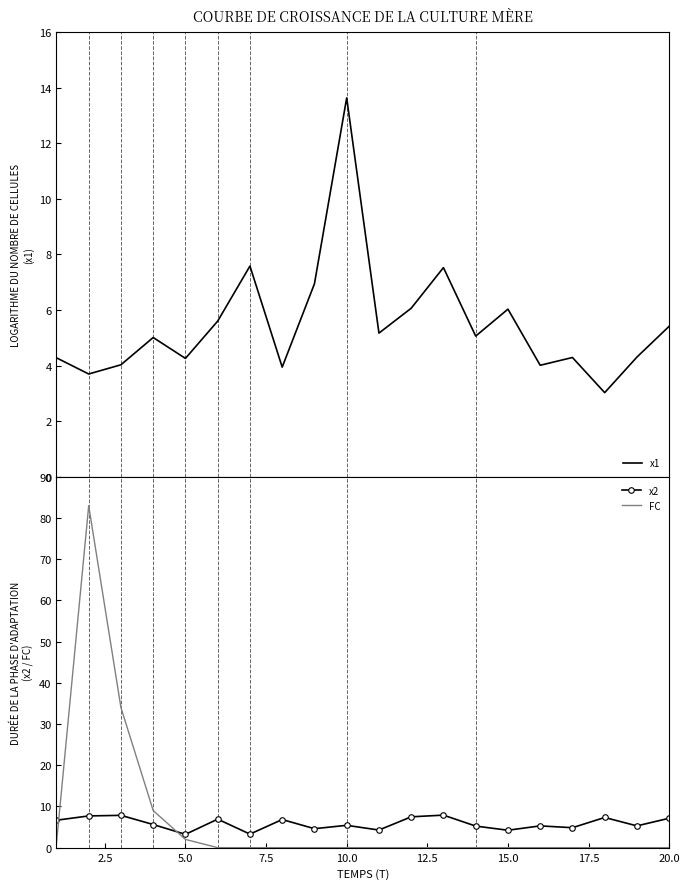

In x2, how many points are lower than both neighbors (excluding endpoints)?

7